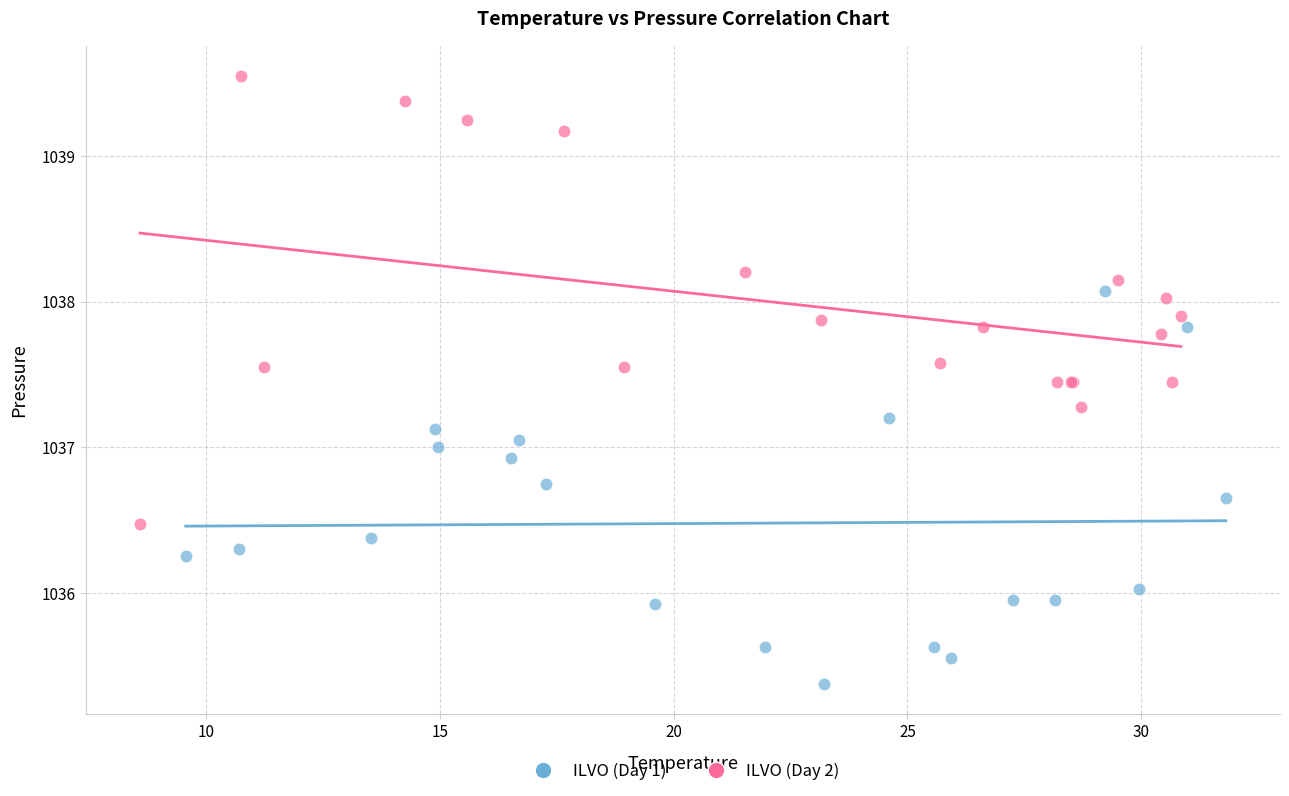

What are all the series names shown in the legend?

ILVO (Day 1), ILVO (Day 2)